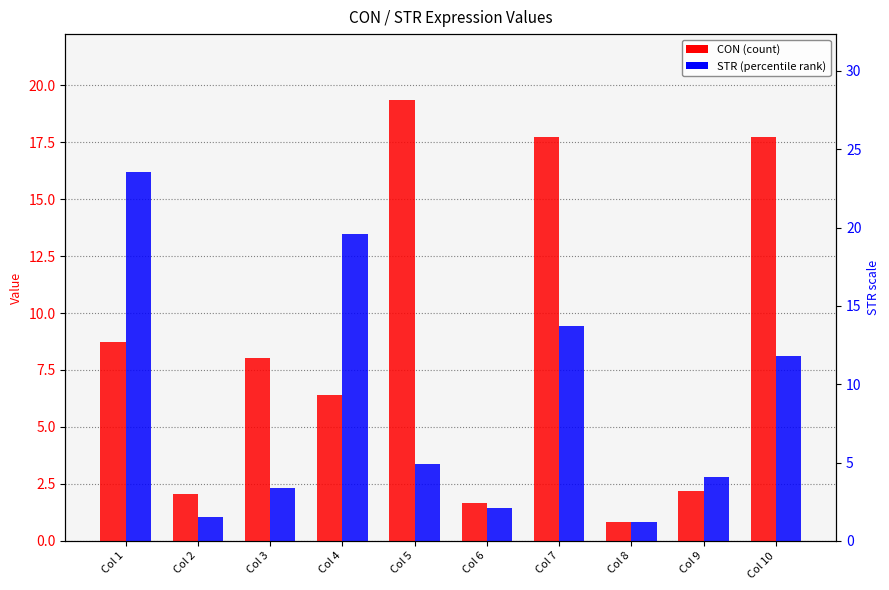

List the labels in order of CON value, smallest first.

Col 8, Col 6, Col 2, Col 9, Col 4, Col 3, Col 1, Col 7, Col 10, Col 5